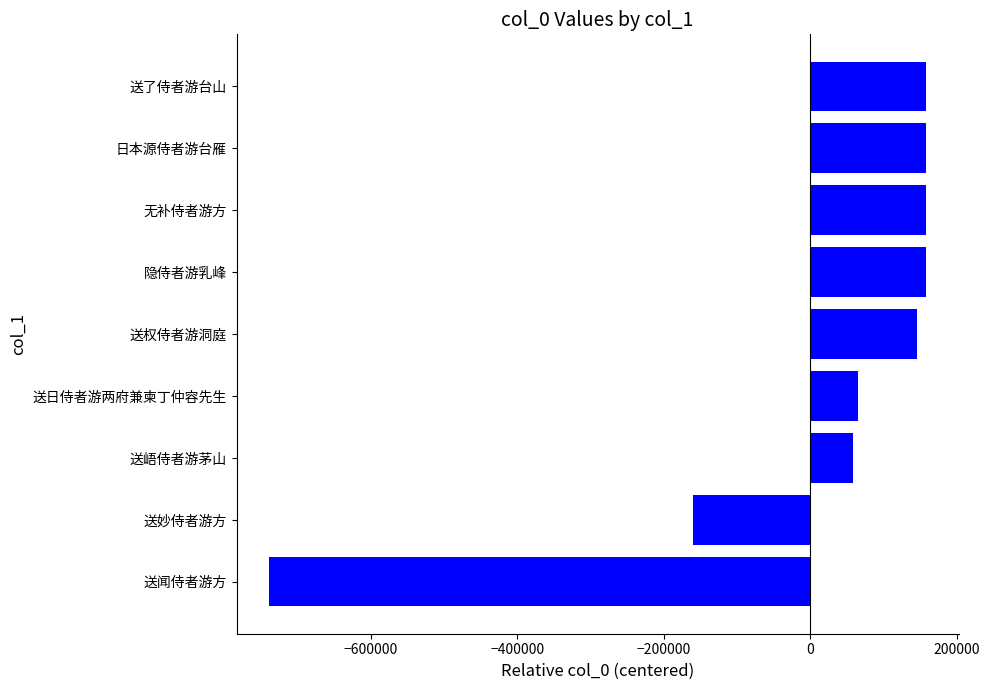

At which label is the value closest to -290324?

送妙侍者游方